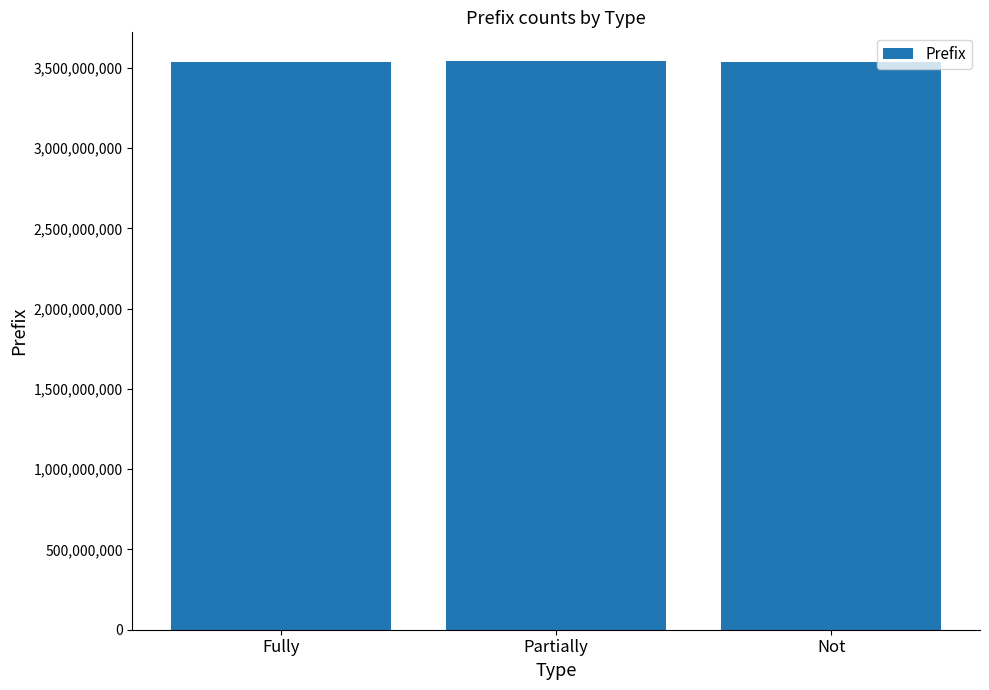

How many categories are shown in the chart?

3